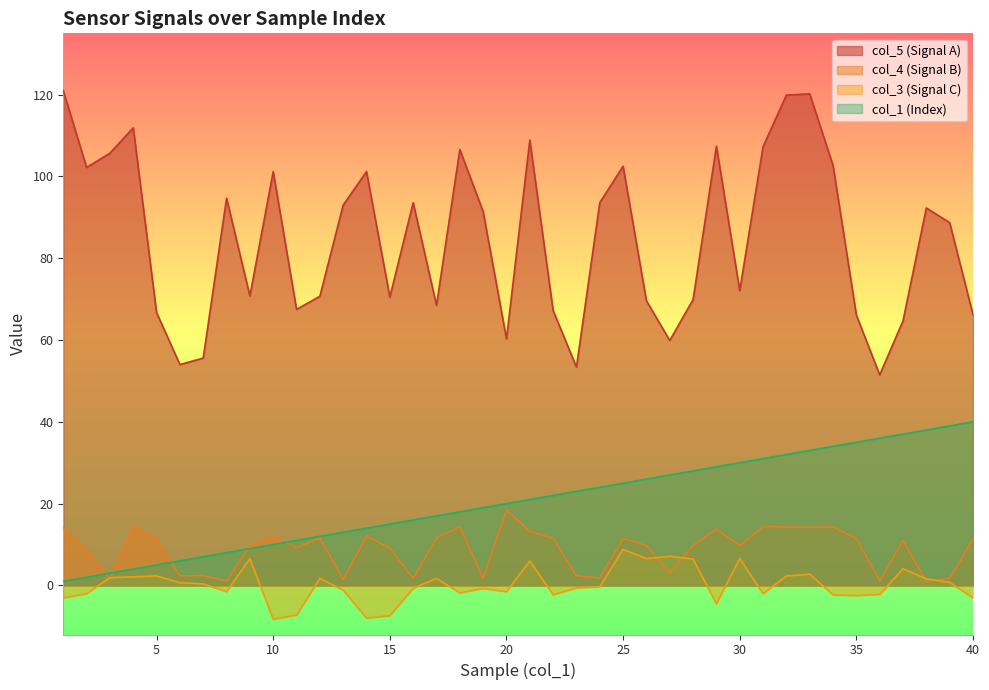

Which series has the largest total across all categories?

col_5 (Signal A)